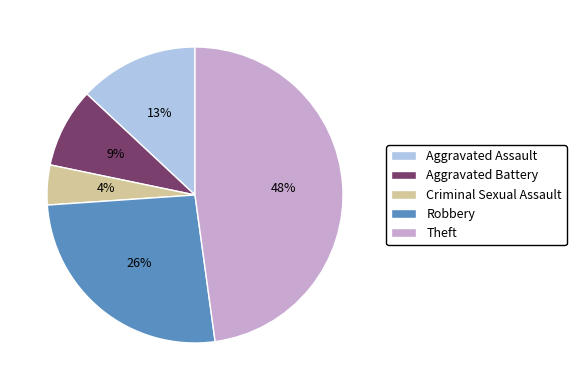

What is the ratio of the value at Aggravated Assault to the value at Robbery?

0.5